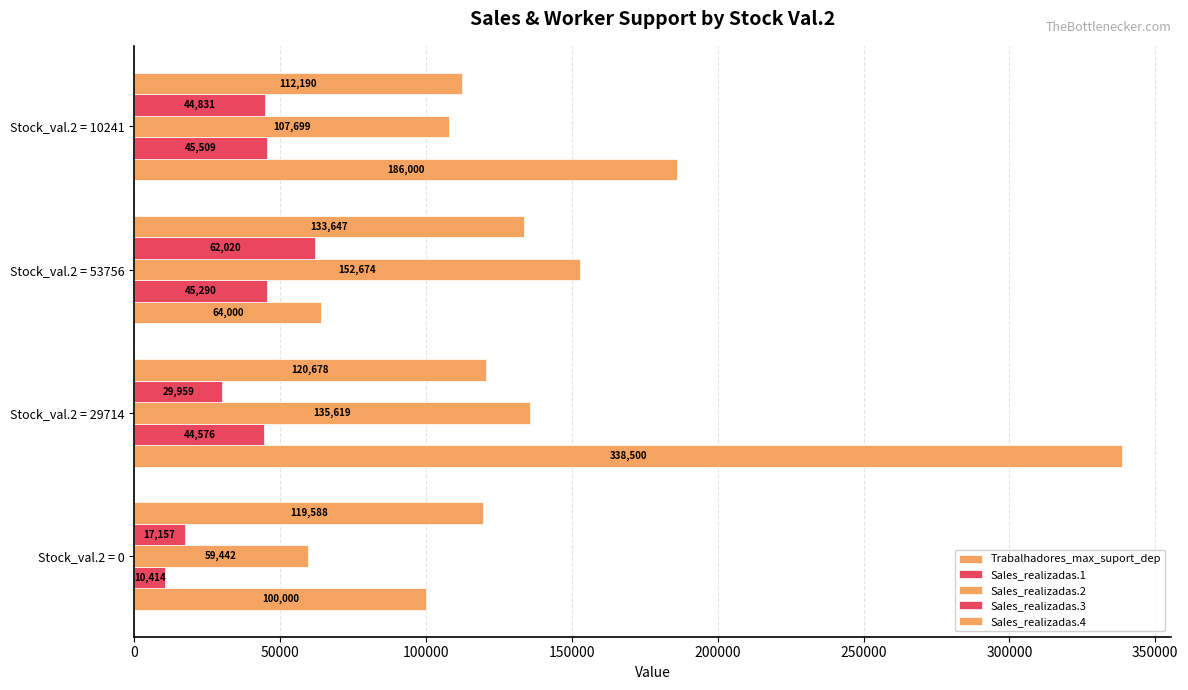

How many categories are shown in the chart?

4